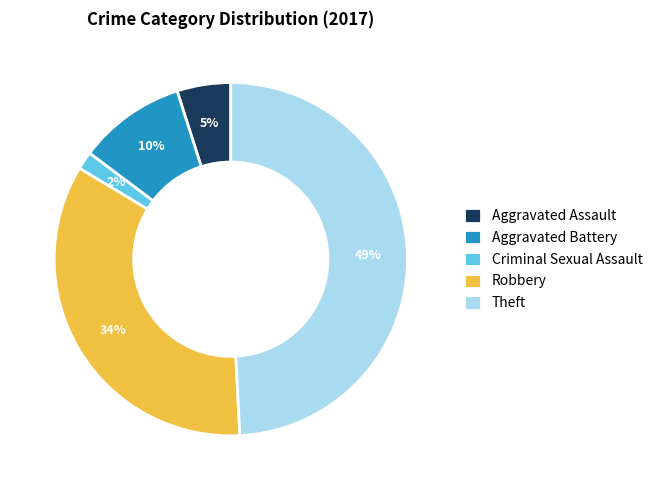

To the nearest percent, what portion does Robbery represent?

34%